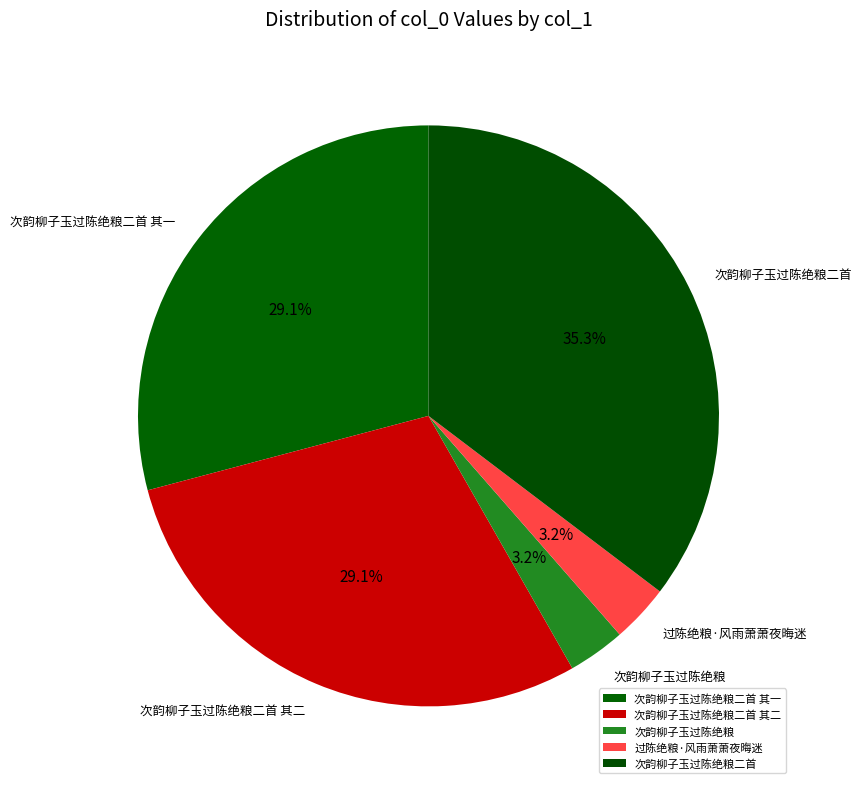

What is the largest slice in the pie chart?

次韵柳子玉过陈绝粮二首